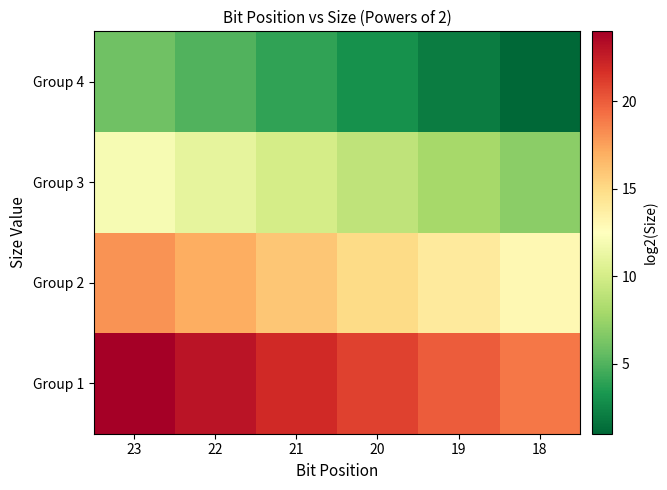

What is the minimum value shown in the chart?

1